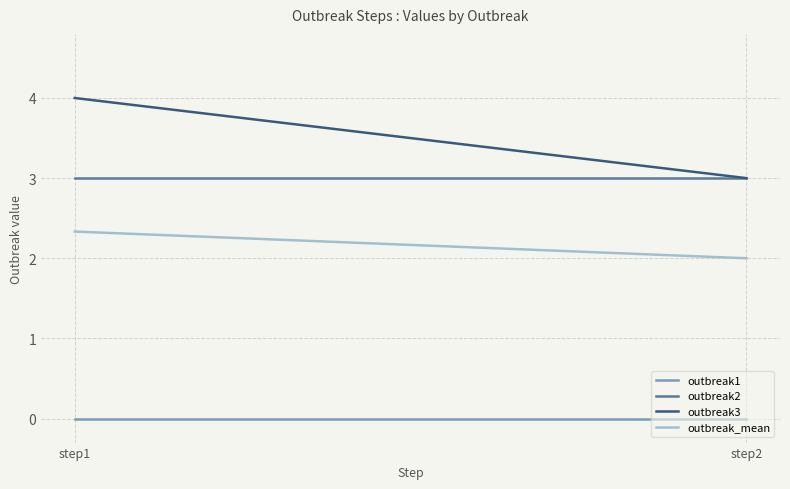

What is the sum of the outbreak_mean values at step1 and step2?

4.3